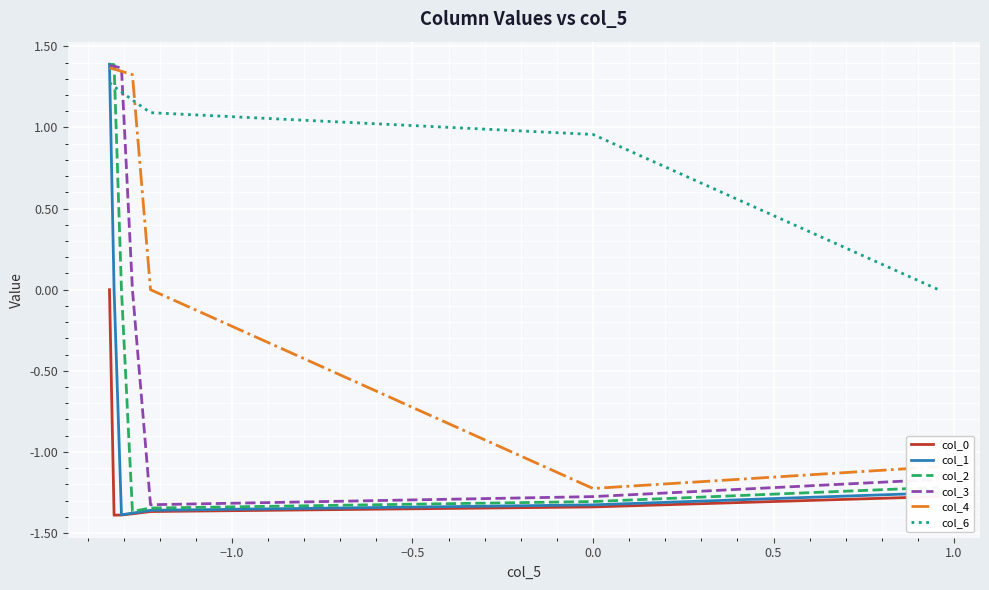

List the series in order of their overall mean, lowest first.

col_0, col_1, col_2, col_3, col_4, col_6